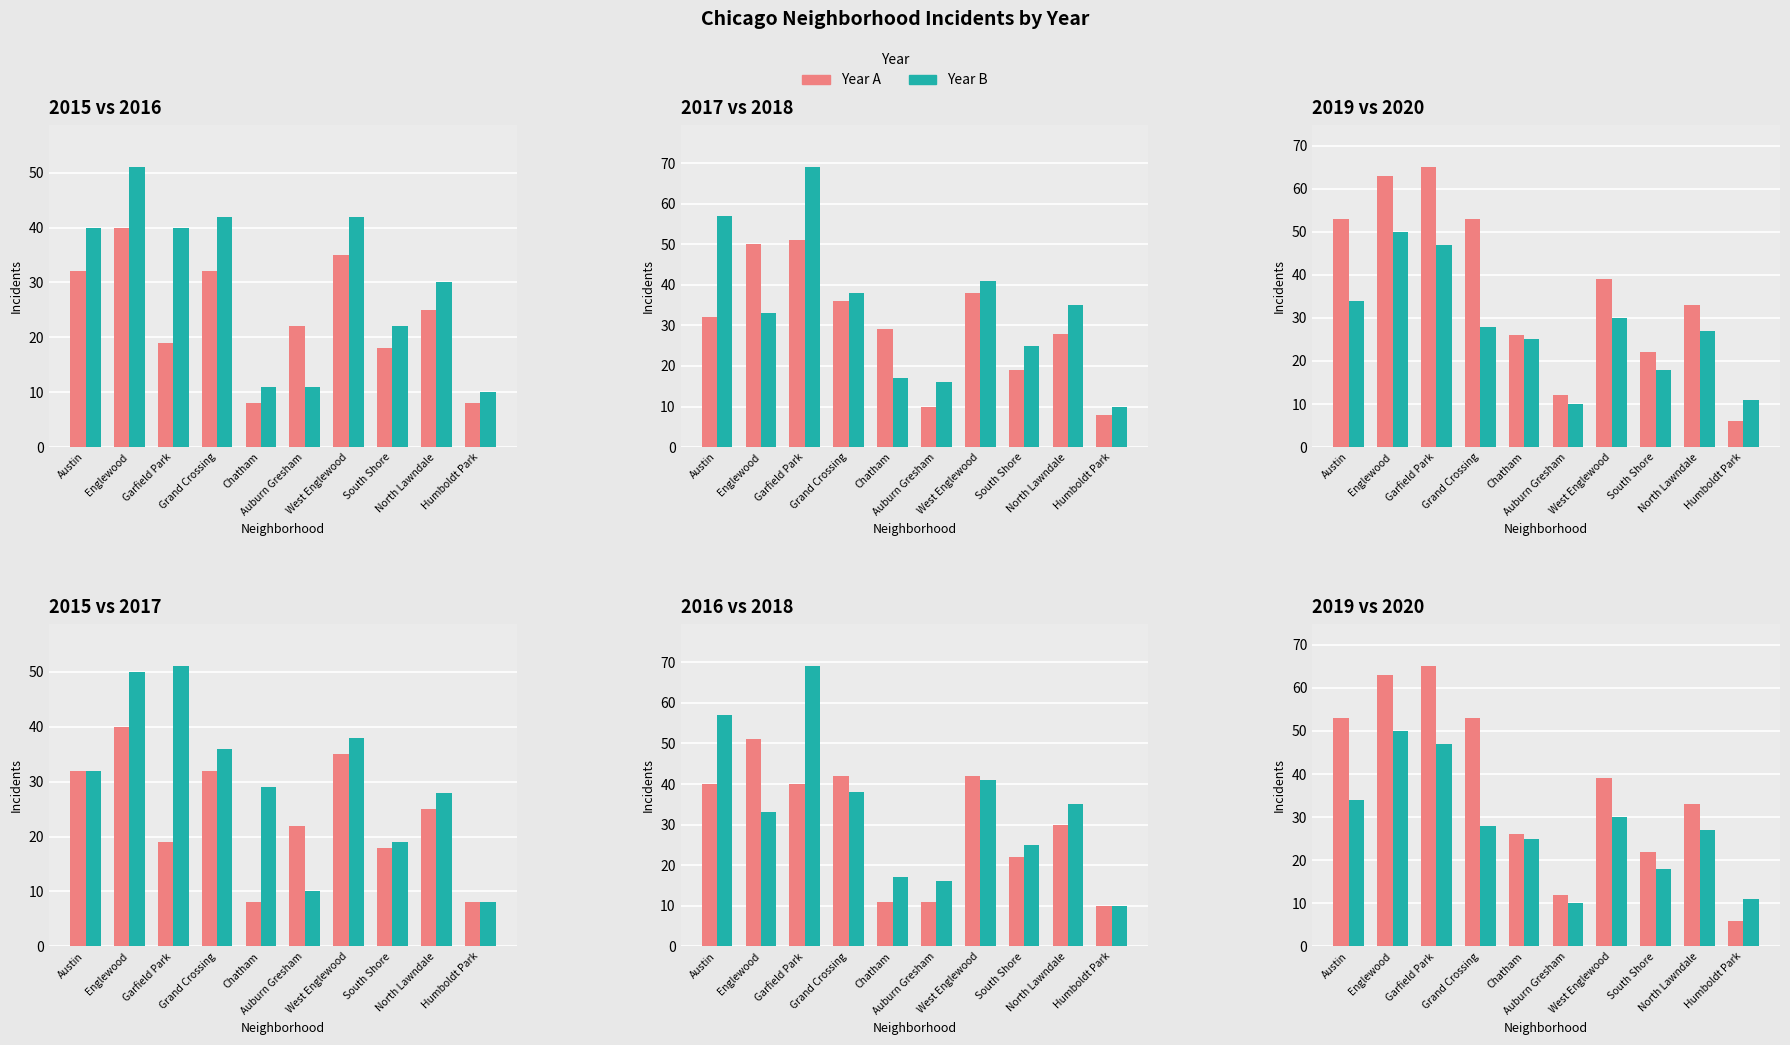

At which category is the sum across all series the highest?

Garfield Park